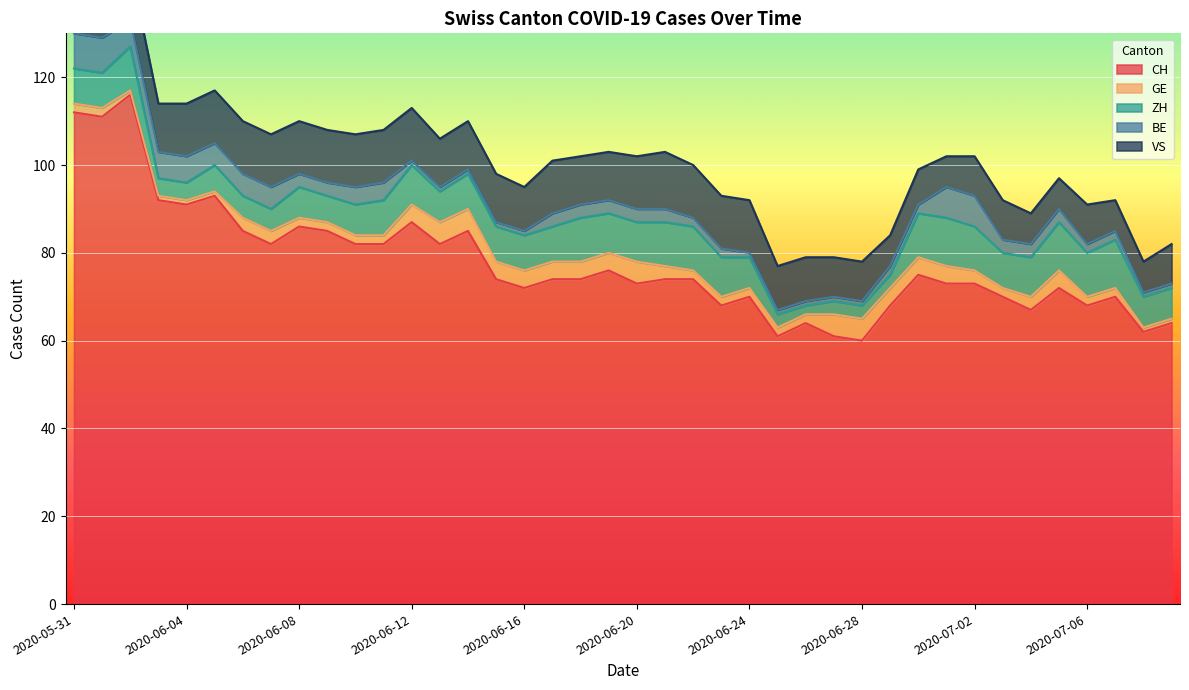

The value of CH at 2020-05-31 is 148. True or false?

False